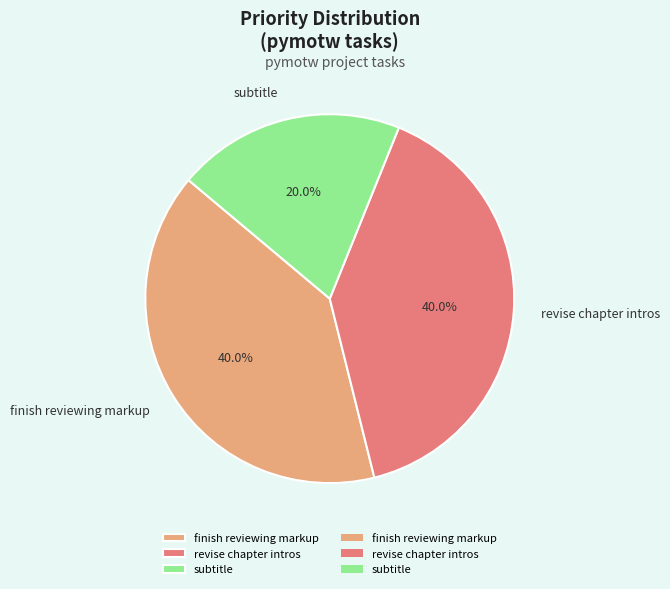

Is there any slice that represents more than half of the pie?

No